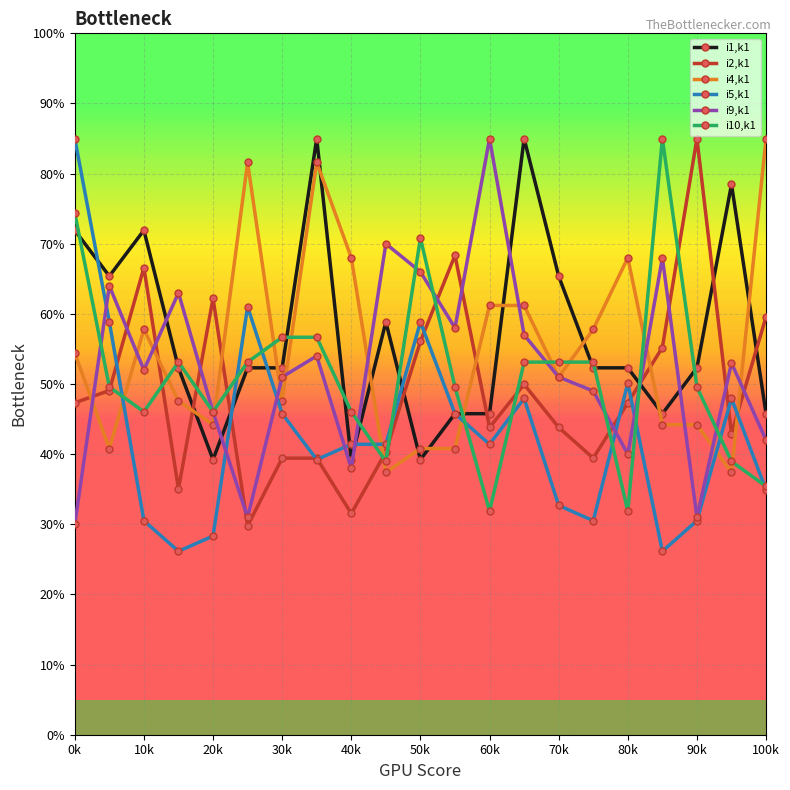

What is the difference between the maximum and second lowest values in the i4,k1 series?

47.6